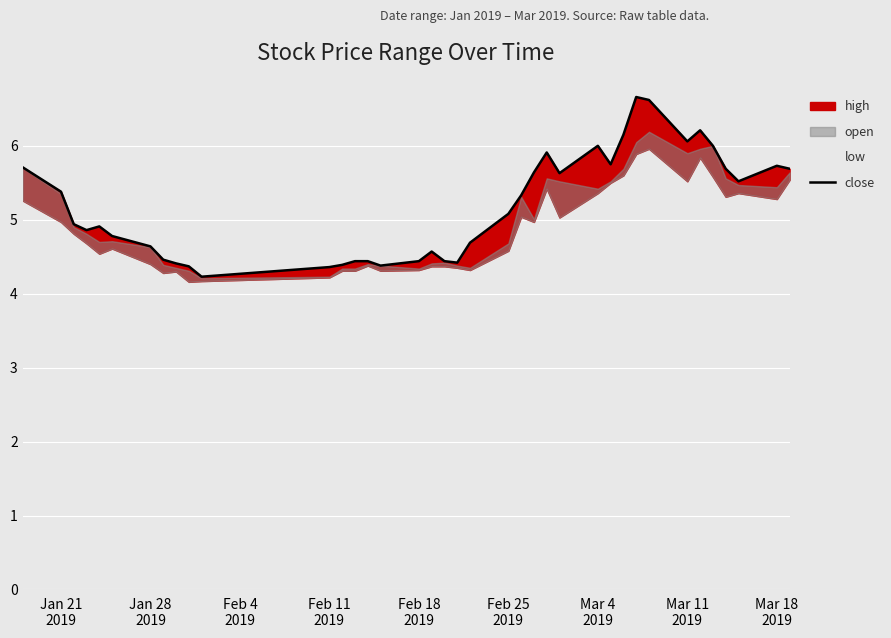

What is the difference between the second highest and second lowest values?

2.3